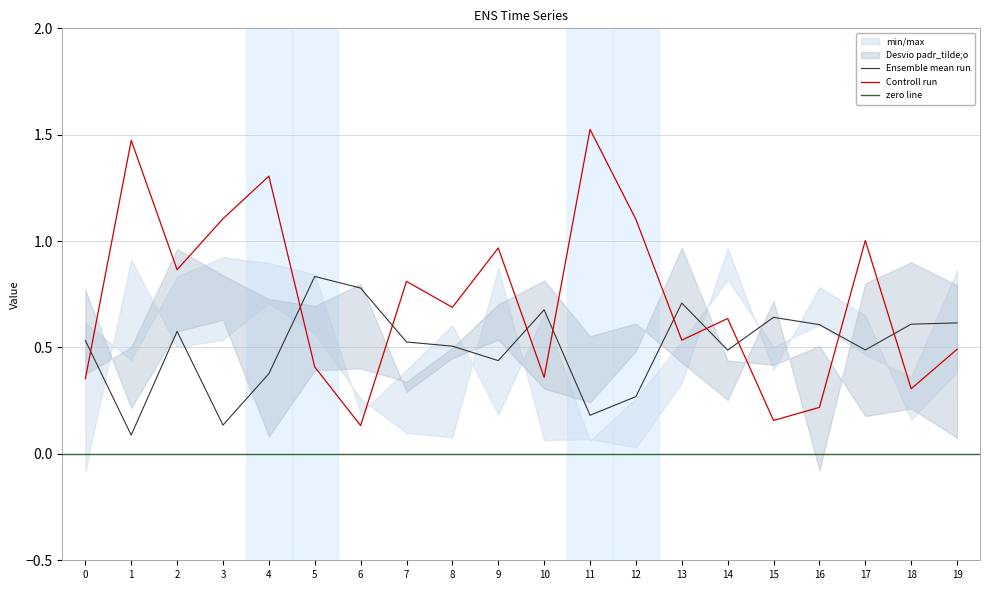

Reading left to right, what are all the values shown in this chart?

x0: 0=0.5	1=0.1	2=0.6	3=0.1	4=0.4	5=0.8	6=0.8	7=0.5	8=0.5	9=0.4	10=0.7	11=0.2	12=0.3	13=0.7	14=0.5	15=0.6	16=0.6	17=0.5	18=0.6	19=0.6
x1: 0=0.6	1=0.4	2=0.8	3=0.9	4=0.9	5=0.8	6=0.2	7=0.4	8=0.6	9=0.2	10=0.7	11=0.1	12=0.3	13=0.5	14=0.8	15=0.5	16=0.6	17=0.5	18=0.4	19=0.9
x2: 0=-0.1	1=0.9	2=0.5	3=0.5	4=0.7	5=0.6	6=0.3	7=0.1	8=0.1	9=0.9	10=0.1	11=0.1	12=0.0	13=0.3	14=1.0	15=0.4	16=0.8	17=0.7	18=0.2	19=0.4
x3: 0=0.4	1=0.5	2=1.0	3=0.8	4=0.7	5=0.7	6=0.8	7=0.3	8=0.5	9=0.5	10=0.3	11=0.2	12=0.5	13=1.0	14=0.4	15=0.4	16=0.5	17=0.2	18=0.2	19=0.1
x4: 0=0.8	1=0.2	2=0.6	3=0.6	4=0.1	5=0.4	6=0.4	7=0.3	8=0.5	9=0.7	10=0.8	11=0.6	12=0.6	13=0.4	14=0.3	15=0.7	16=-0.1	17=0.8	18=0.9	19=0.8
f1: 0=0.4	1=1.5	2=0.9	3=1.1	4=1.3	5=0.4	6=0.1	7=0.8	8=0.7	9=1.0	10=0.4	11=1.5	12=1.1	13=0.5	14=0.6	15=0.2	16=0.2	17=1.0	18=0.3	19=0.5